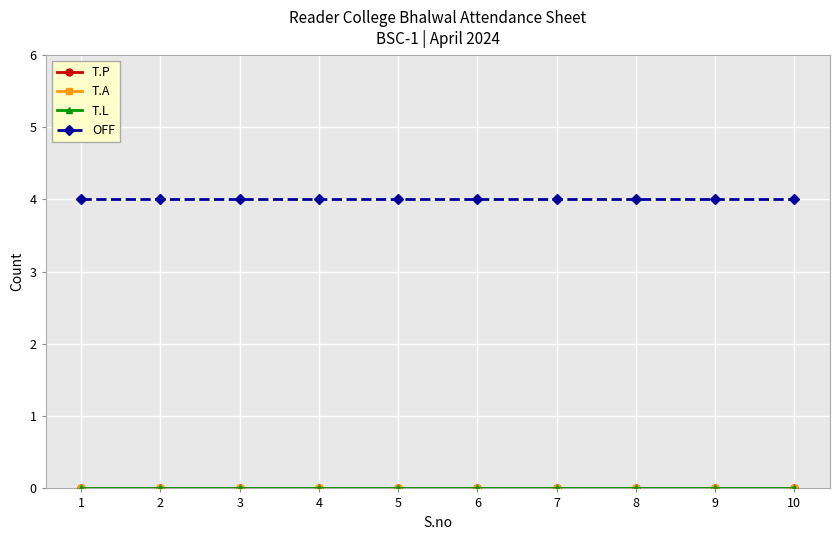

At which category is the sum across all series the highest?

1